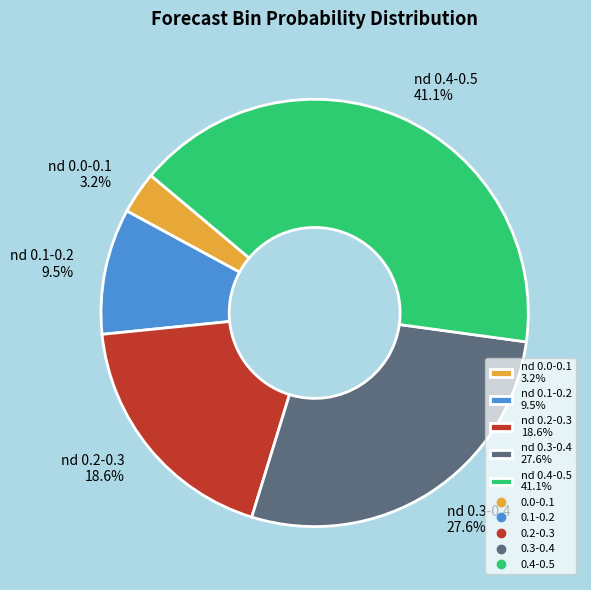

Is the sum of nd 0.3-0.4 27.6% and nd 0.0-0.1 3.2% greater than half?

No